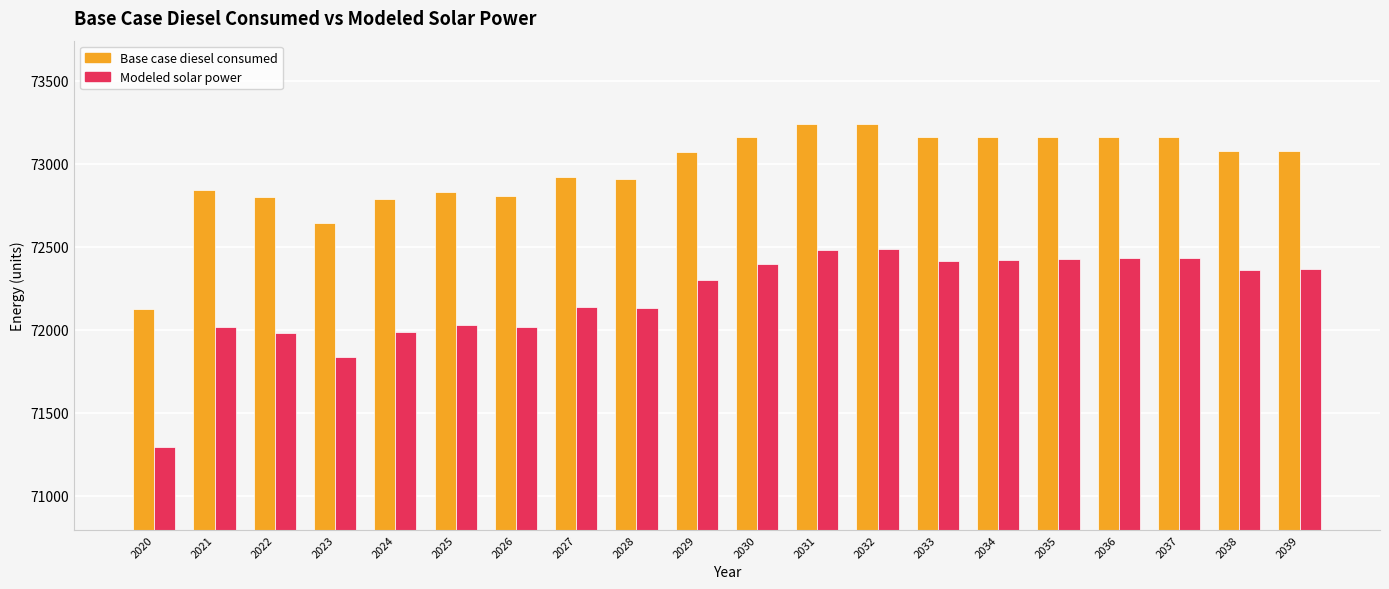

Which series has the largest total across all categories?

Base case diesel consumed